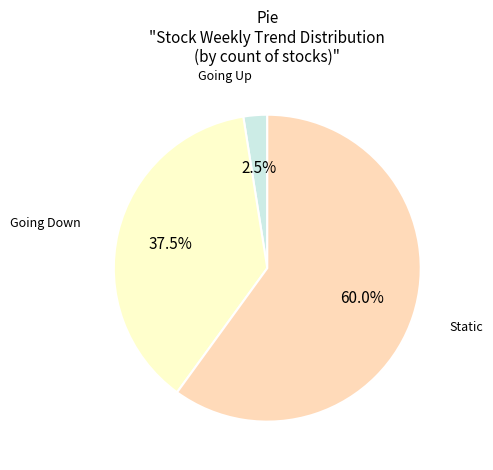

Is there any slice that represents more than half of the pie?

Yes